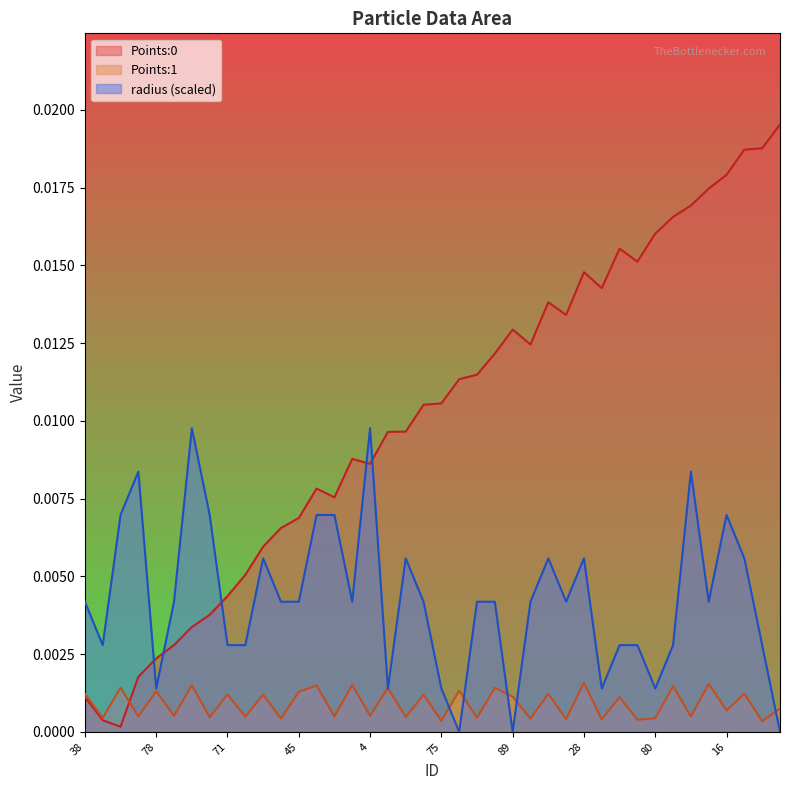

The Points:0 series shows 0.0 at 45. True or false?

False